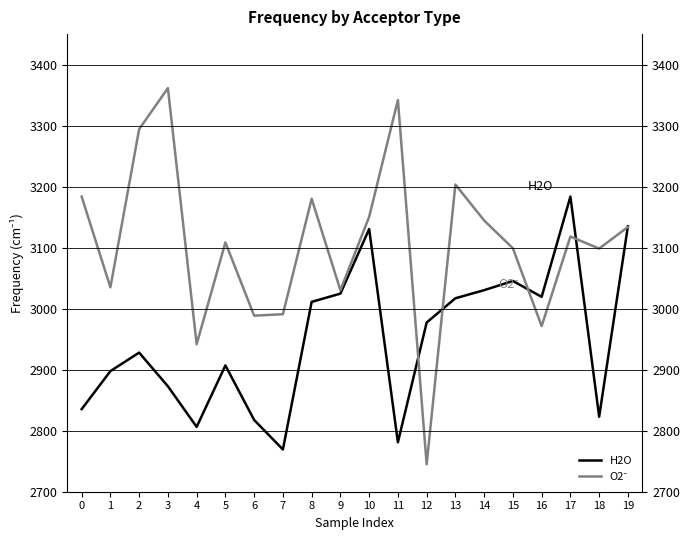

What is the difference between the highest and lowest values at 6?

171.0